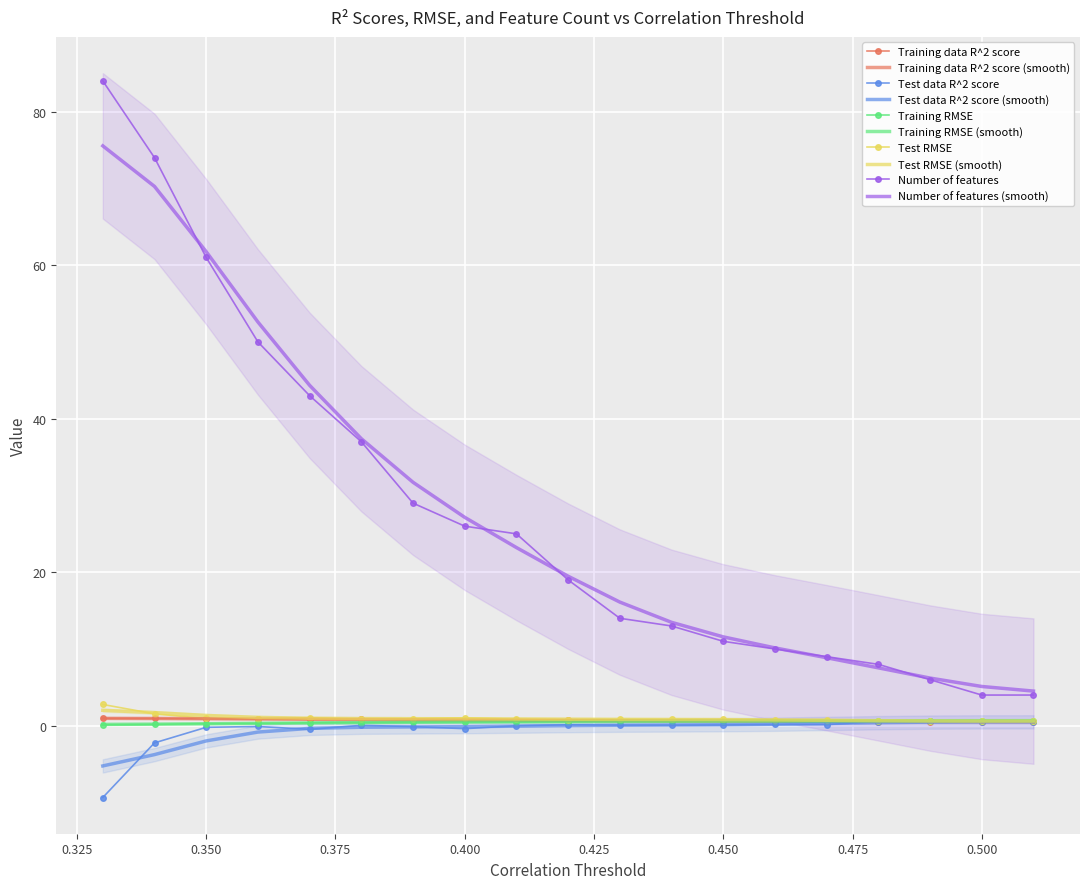

Reading right to left, transcribe all the data shown in this chart.

Training data R^2 score: 0.5	0.5	0.5	0.5	0.6	0.6	0.6	0.6	0.6	0.7	0.7	0.7	0.8	0.8	0.8	0.9	0.9	1.0	1.0
Test data R^2 score: 0.5	0.5	0.6	0.6	0.2	0.2	0.1	0.1	0.1	0.1	-0.0	-0.4	-0.1	0.1	-0.5	-0.1	-0.2	-2.2	-9.3
Training RMSE: 0.7	0.7	0.7	0.7	0.6	0.6	0.6	0.6	0.6	0.5	0.5	0.5	0.5	0.4	0.4	0.3	0.3	0.2	0.1
Test RMSE: 0.6	0.6	0.6	0.6	0.8	0.8	0.8	0.8	0.8	0.8	0.9	1.0	0.9	0.8	1.0	0.9	0.9	1.5	2.8
Number of features: 4.0	4.0	6.0	8.0	9.0	10.0	11.0	13.0	14.0	19.0	25.0	26.0	29.0	37.0	43.0	50.0	61.0	74.0	84.0